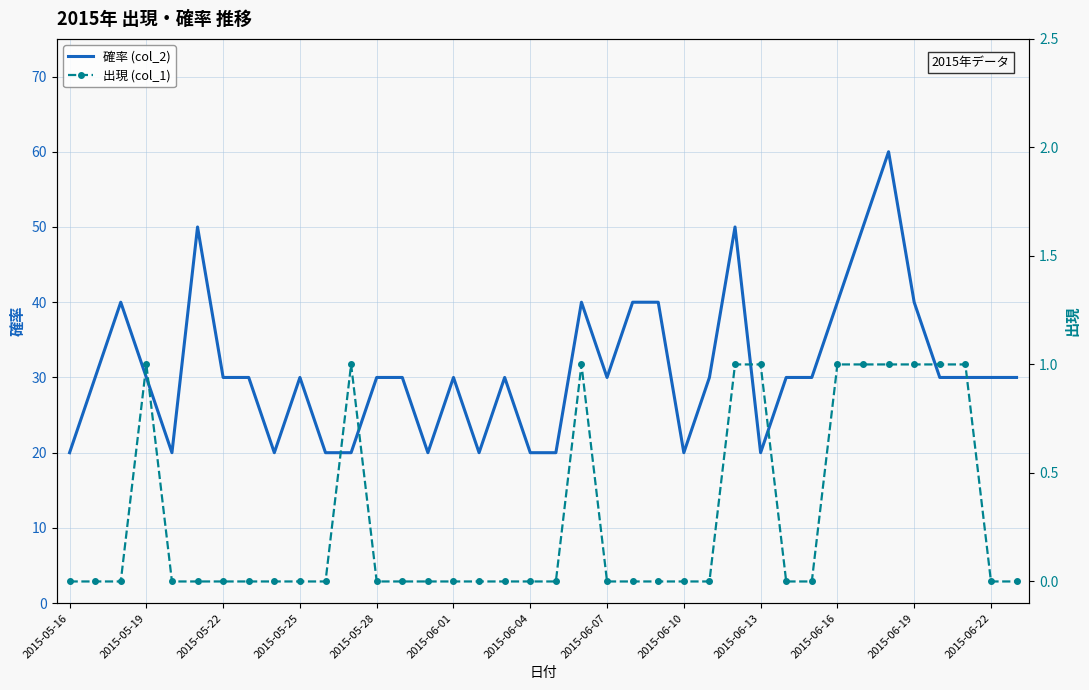

At how many categories does at least one series exceed 59?

1